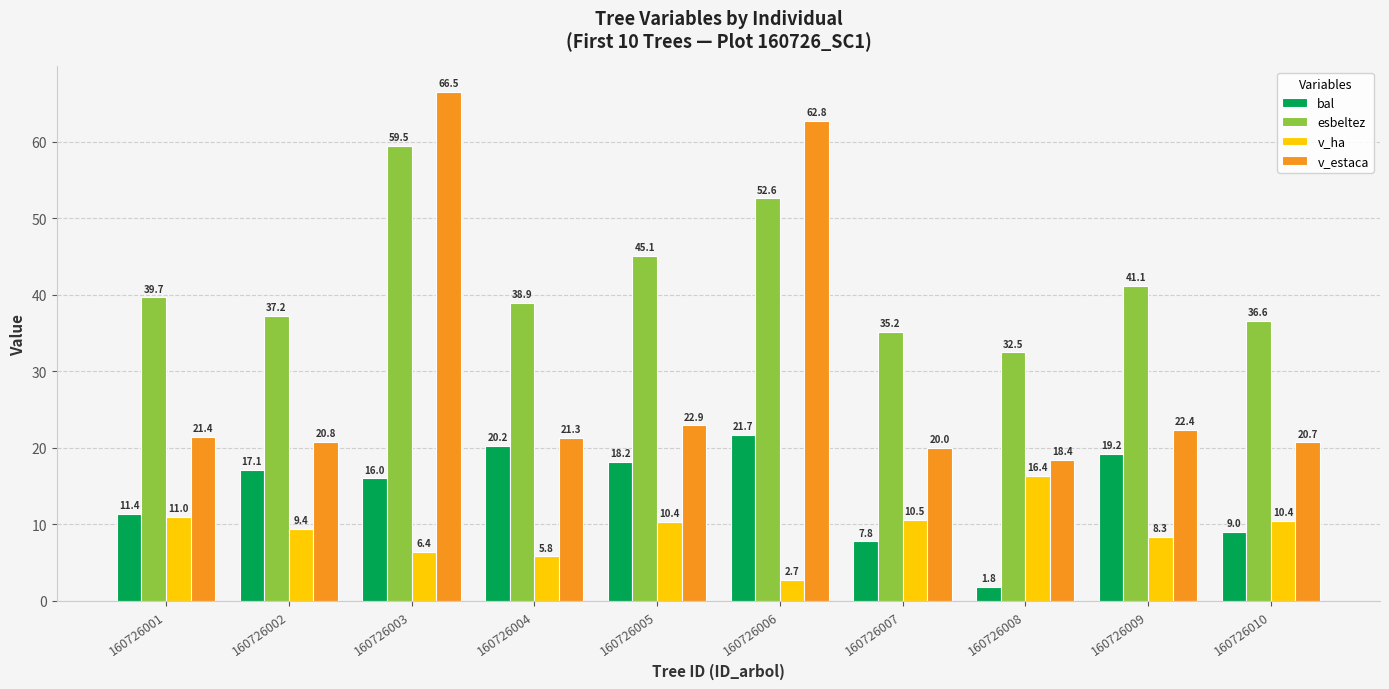

What is the spread (max minus min) of values at 160726006?

60.1